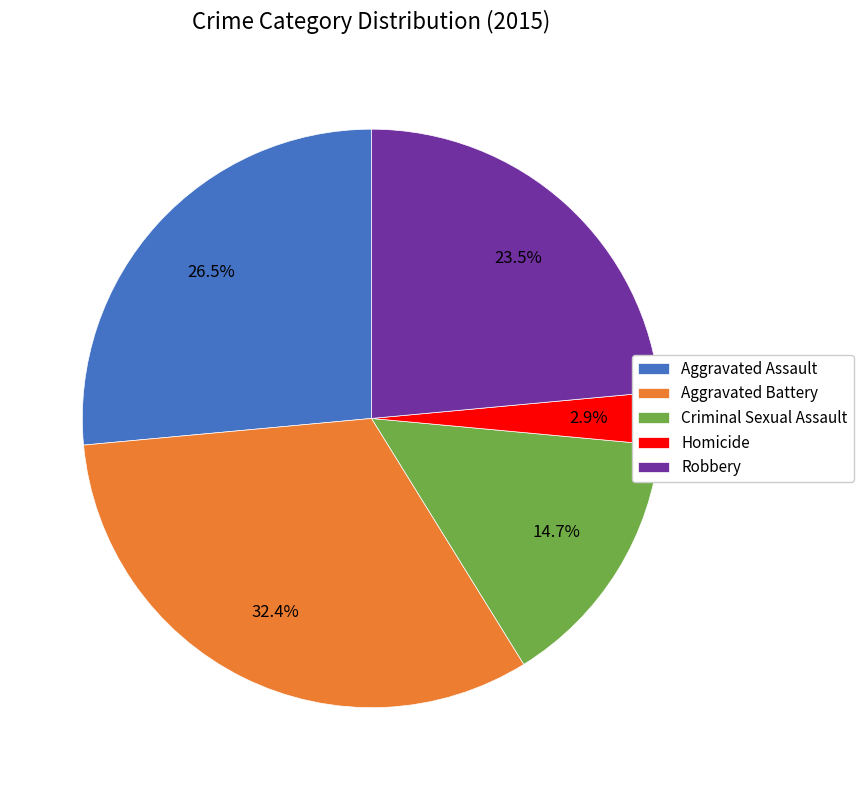

Does any single category account for the majority?

No